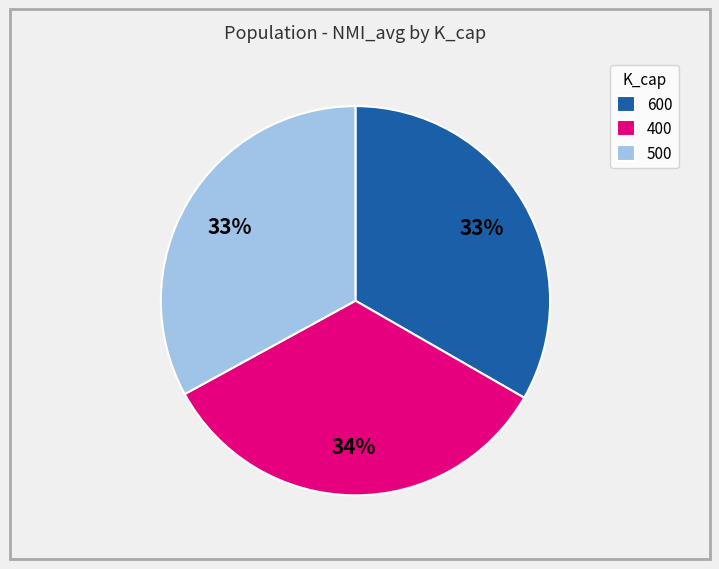

The 400 slice represents 40% of the pie. True or false?

False